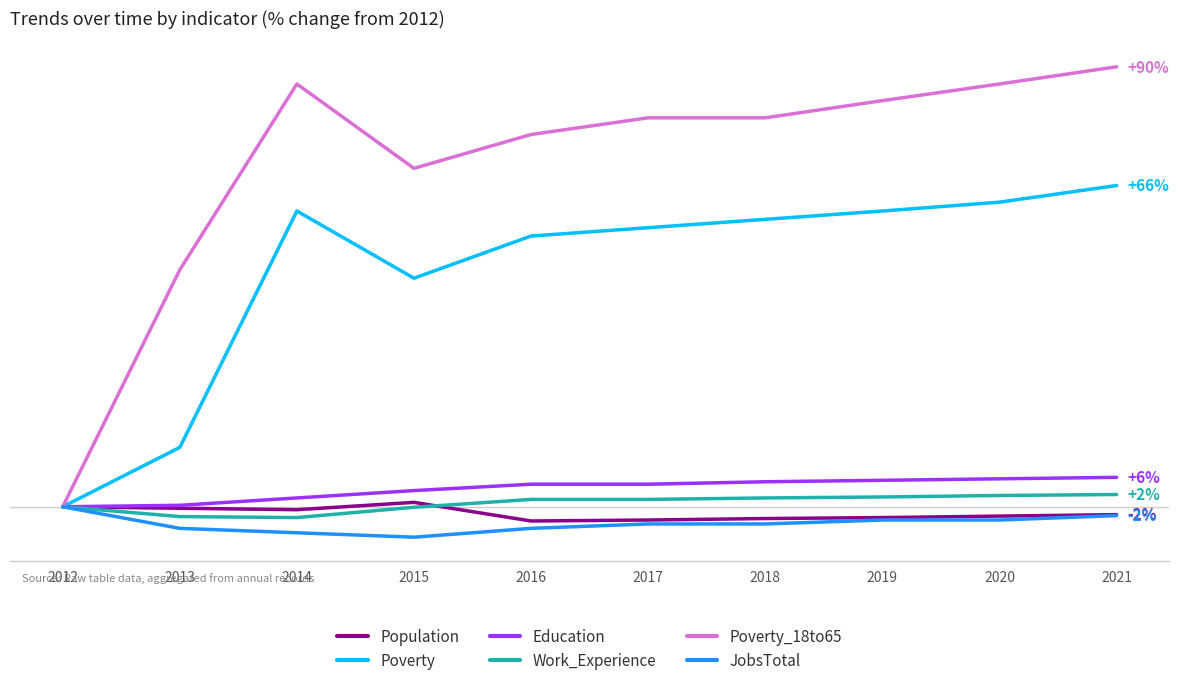

Is it true that JobsTotal equals -0.6 at 2021?

False